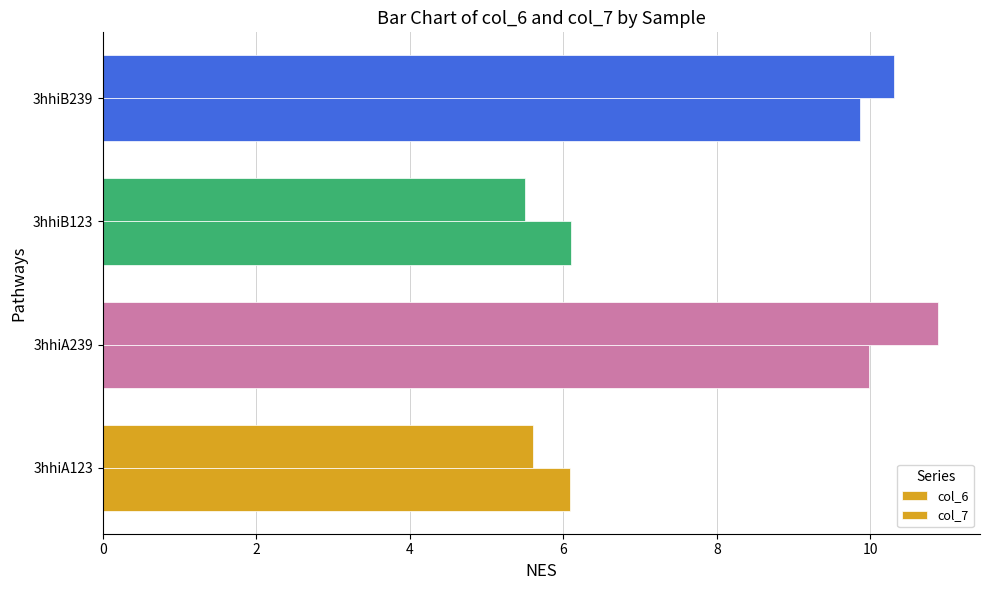

Count the number of data series in this chart.

2